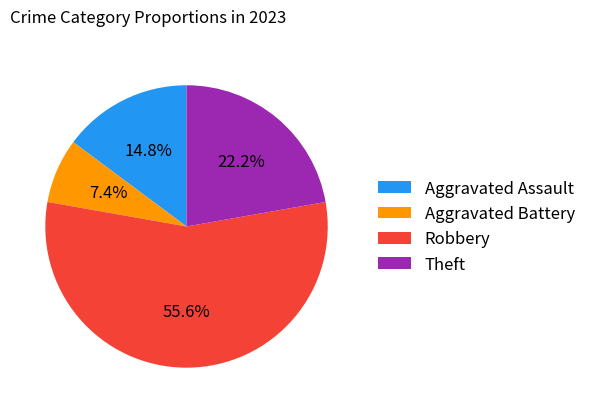

To the nearest percent, what is the difference between the Robbery and Aggravated Assault slice percentages?

41%